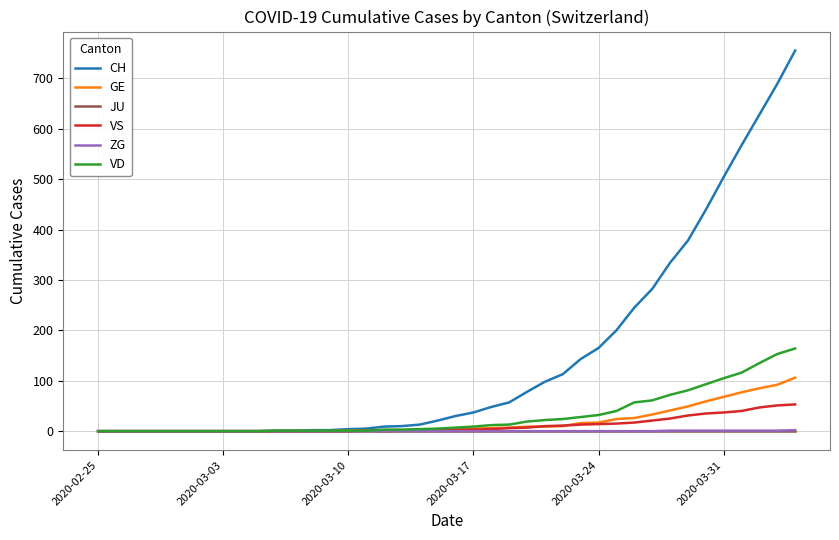

Which series has the widest spread of values?

CH